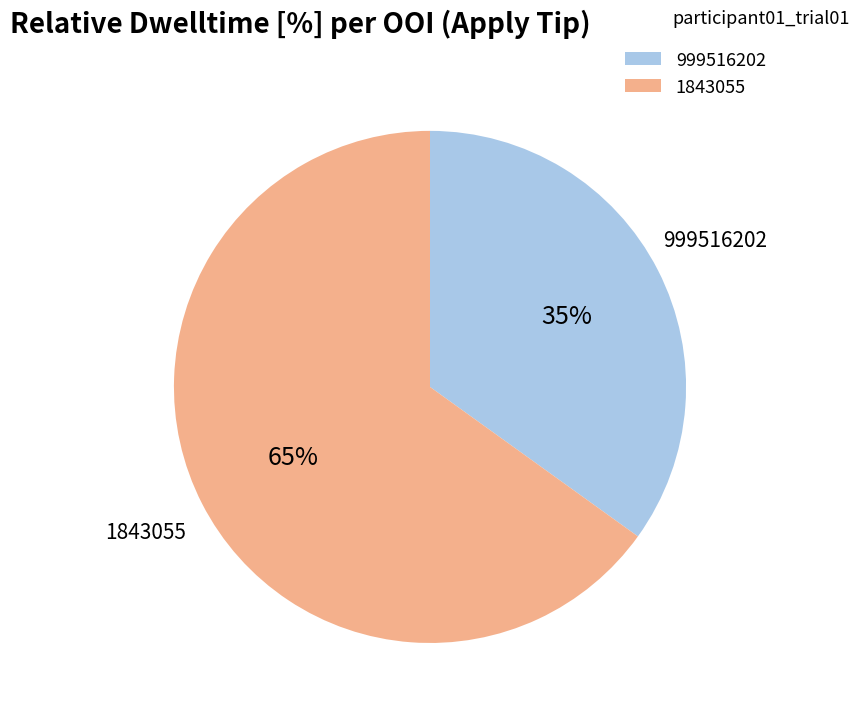

To the nearest percent, what is the average slice percentage?

50%